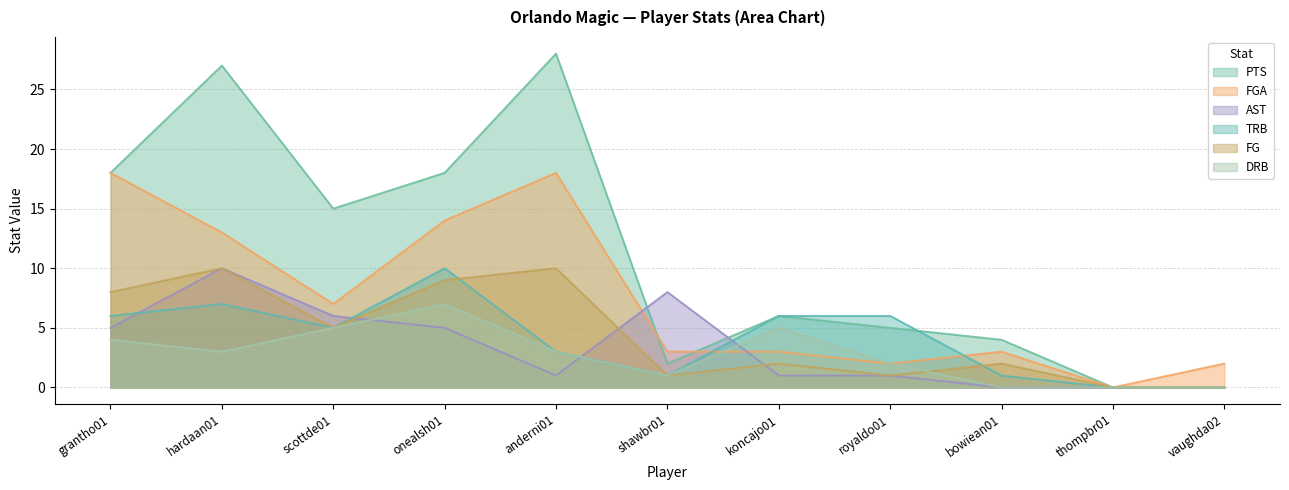

Does the chart display data point markers on the line(s)?

No